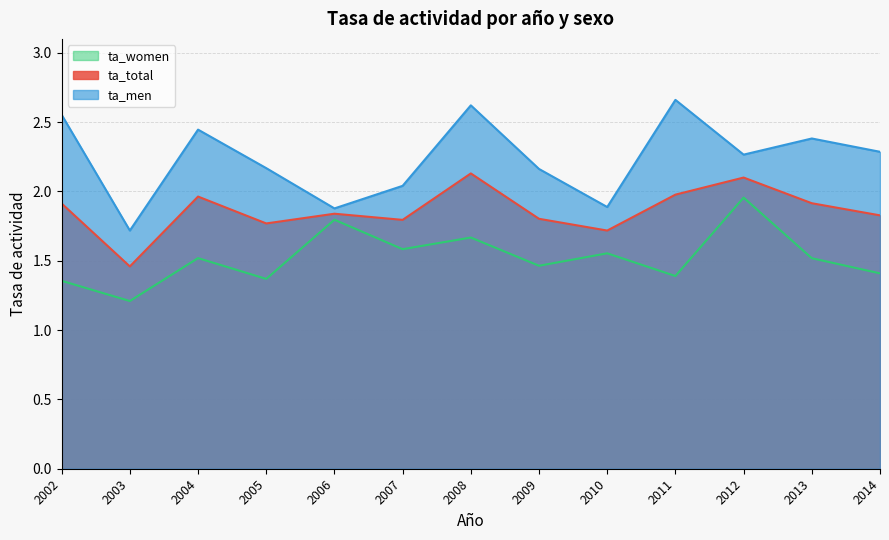

Which has a higher value, 2010 or 2008?

2008